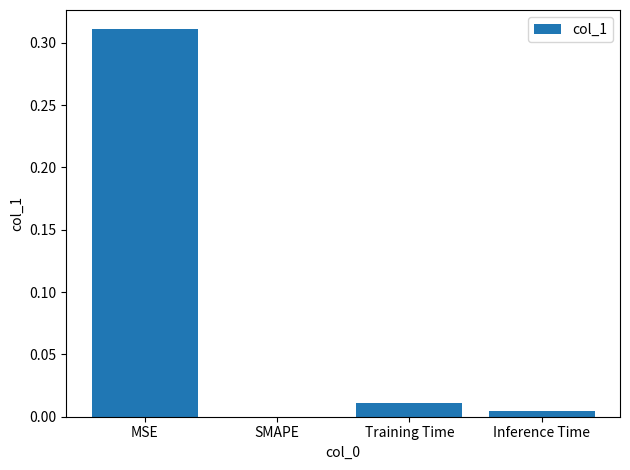

Which label corresponds to the largest value in the chart?

MSE